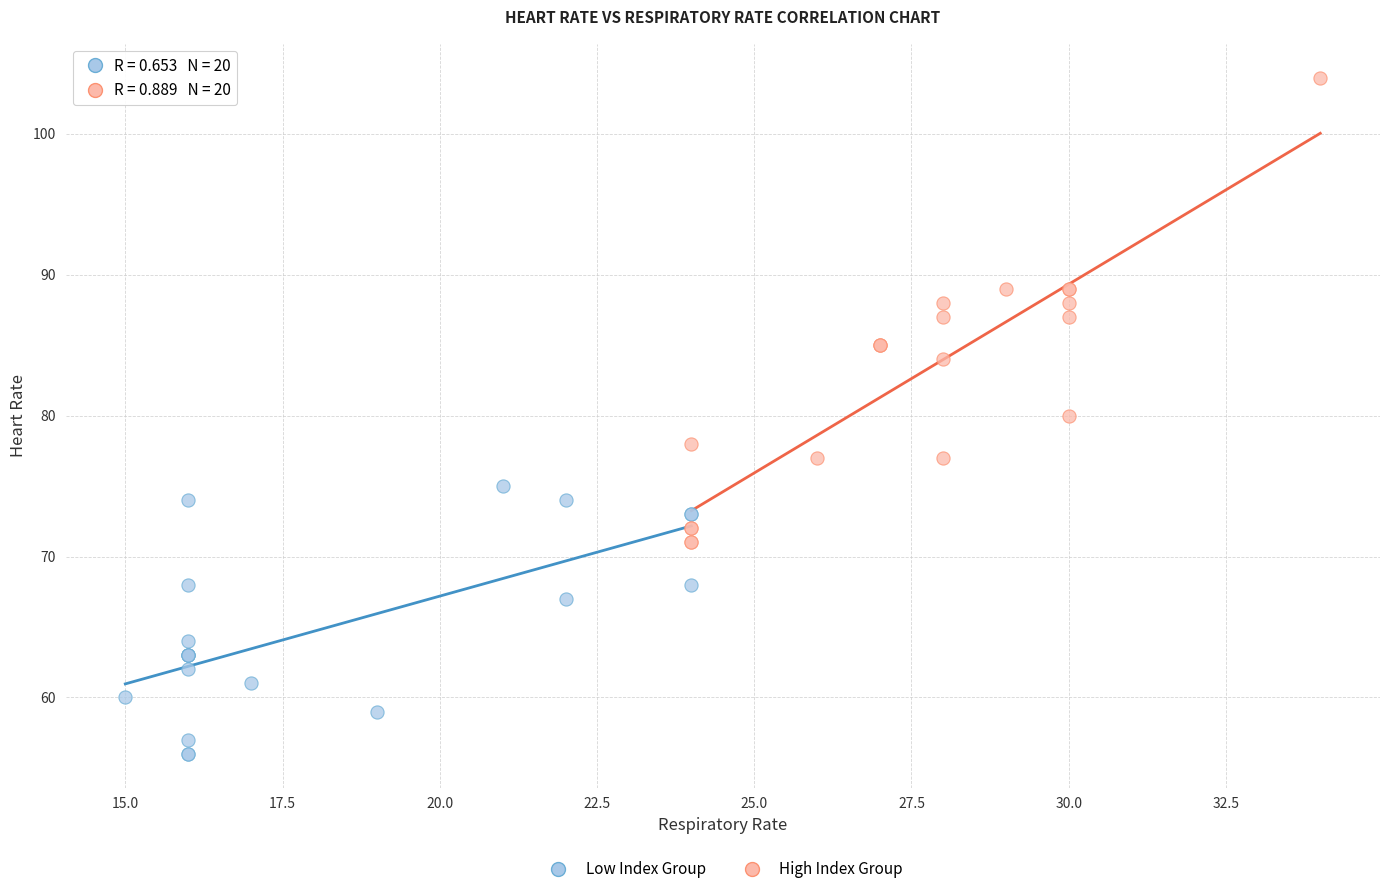

Which series contains the lowest Y value?

Low Index Group